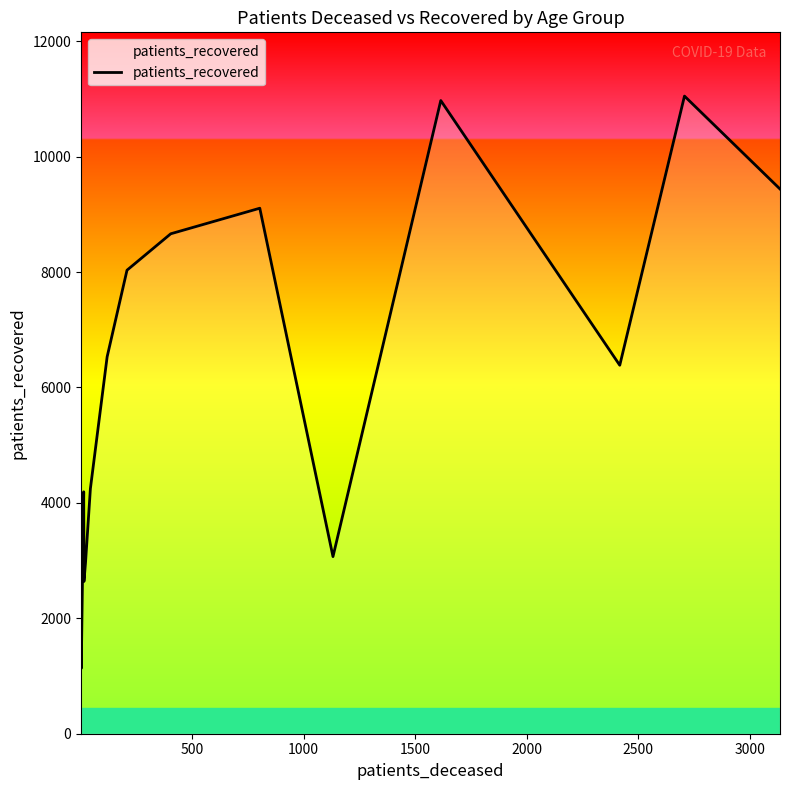

What is the smallest value displayed?

1132